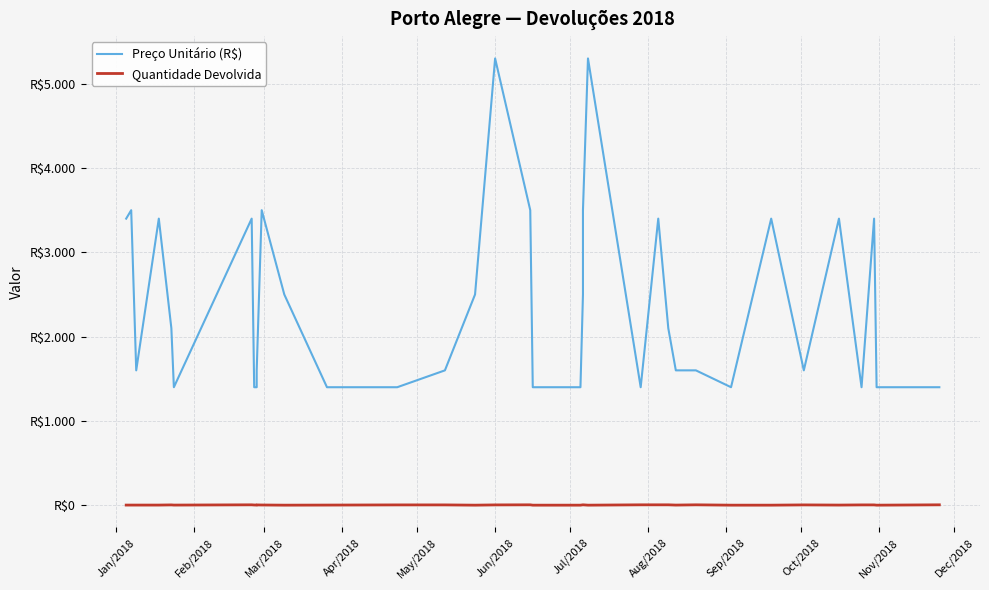

Which series has the widest spread of values?

Preço Unitário (R$)